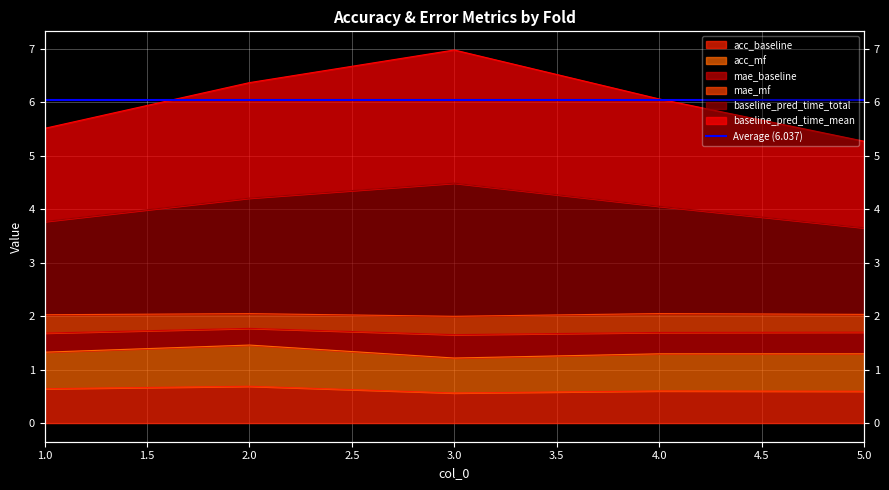

True or false: acc_mf and baseline_pred_time_mean cross at least once.

False